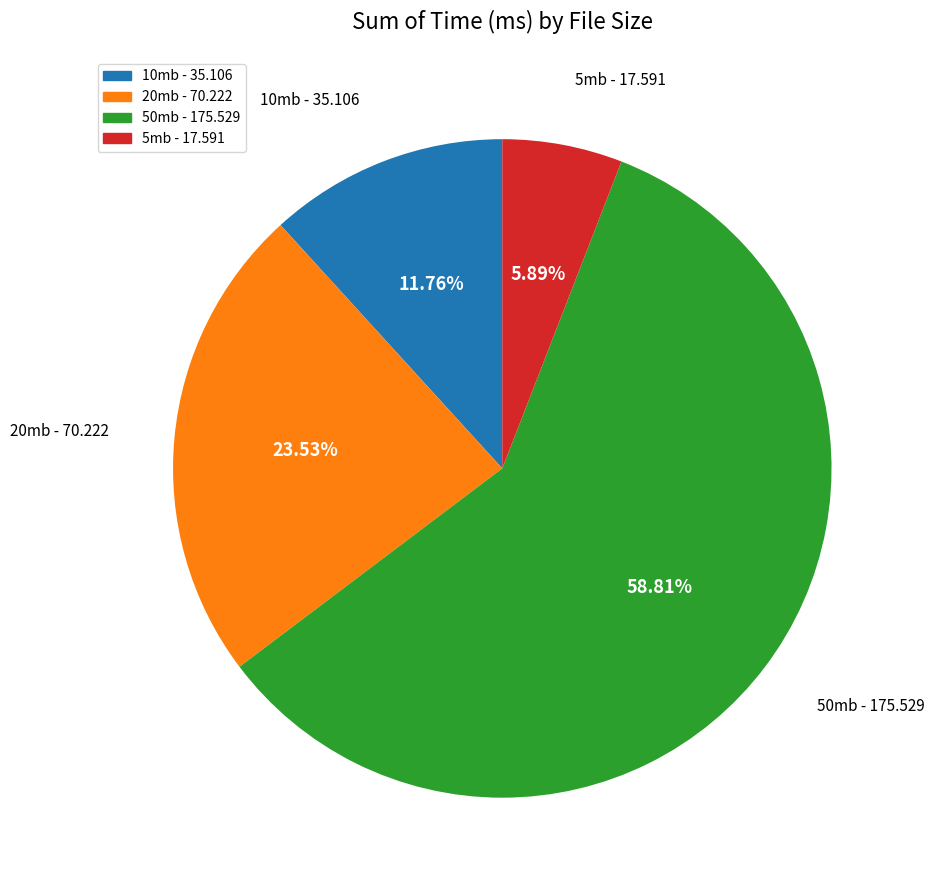

Combined, what portion of the pie is 10mb and 50mb?

70.6%